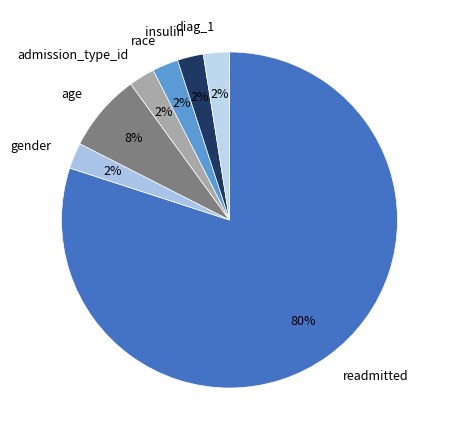

Do readmitted and diag_1 together represent more than half of the pie?

Yes